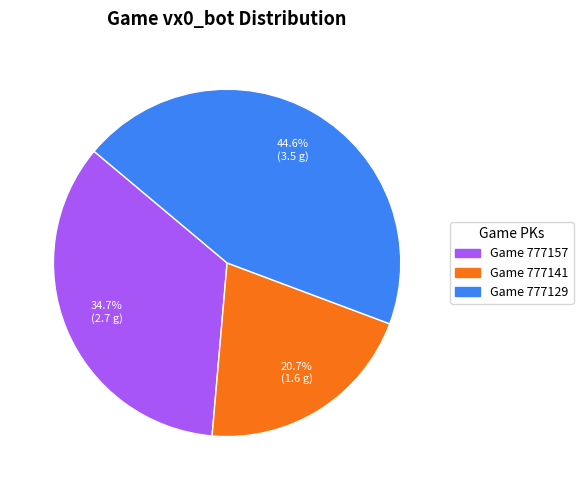

Which has a higher value, Game 777157 or Game 777141?

Game 777157